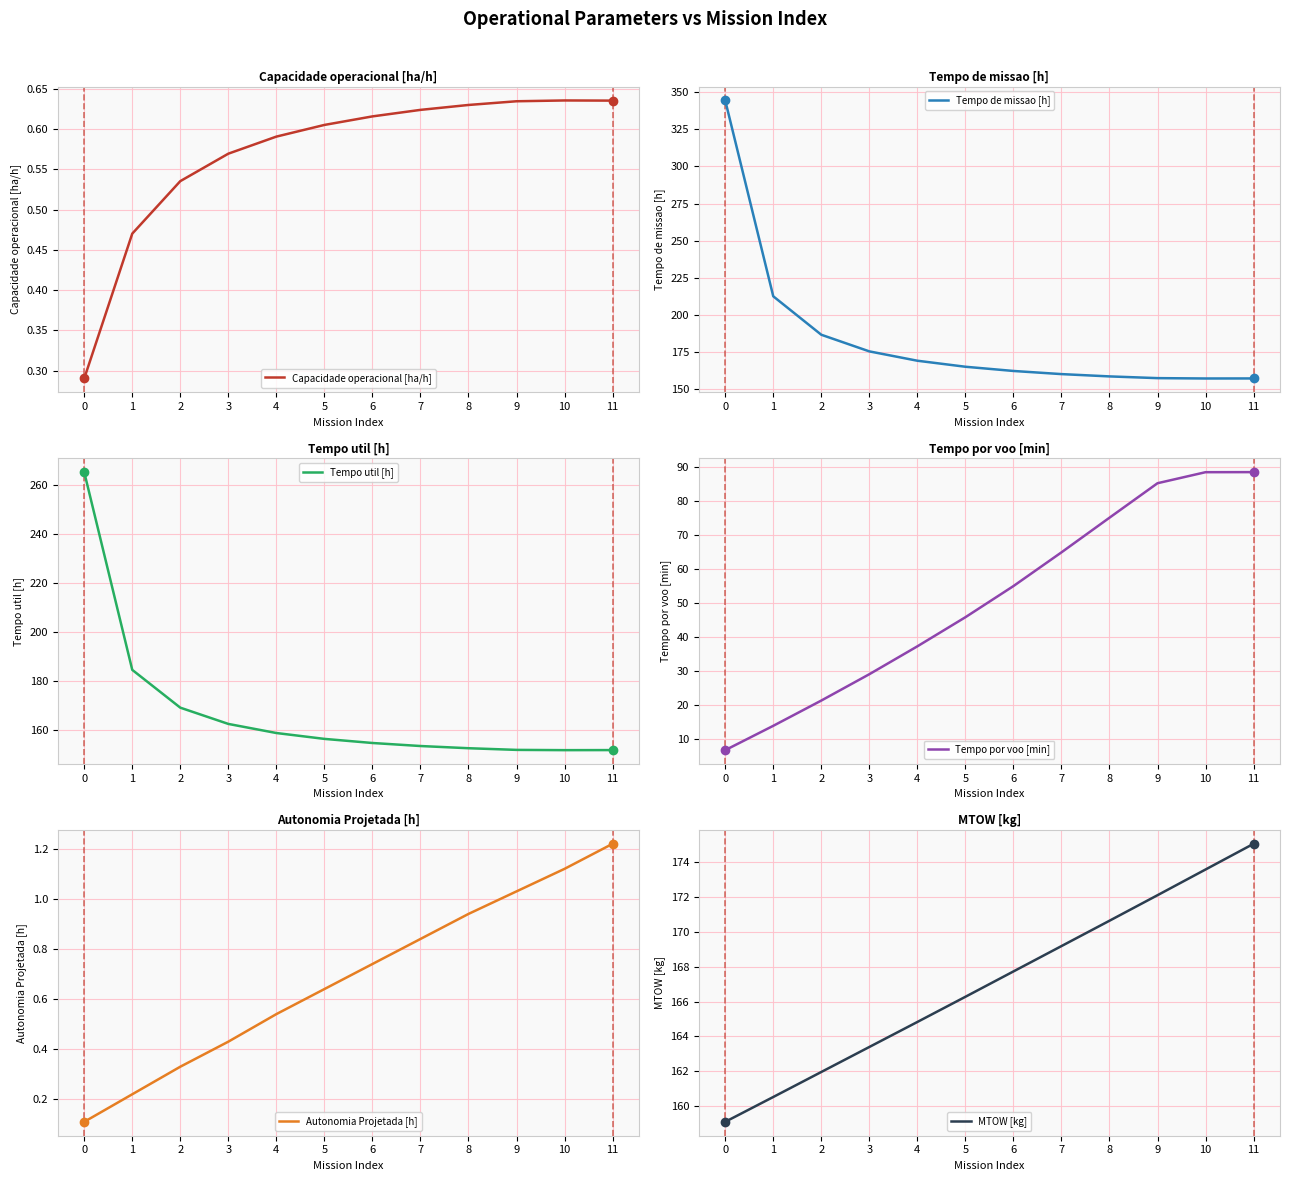

What is the value of the Tempo util [h] point at the 3rd from the left?

169.1